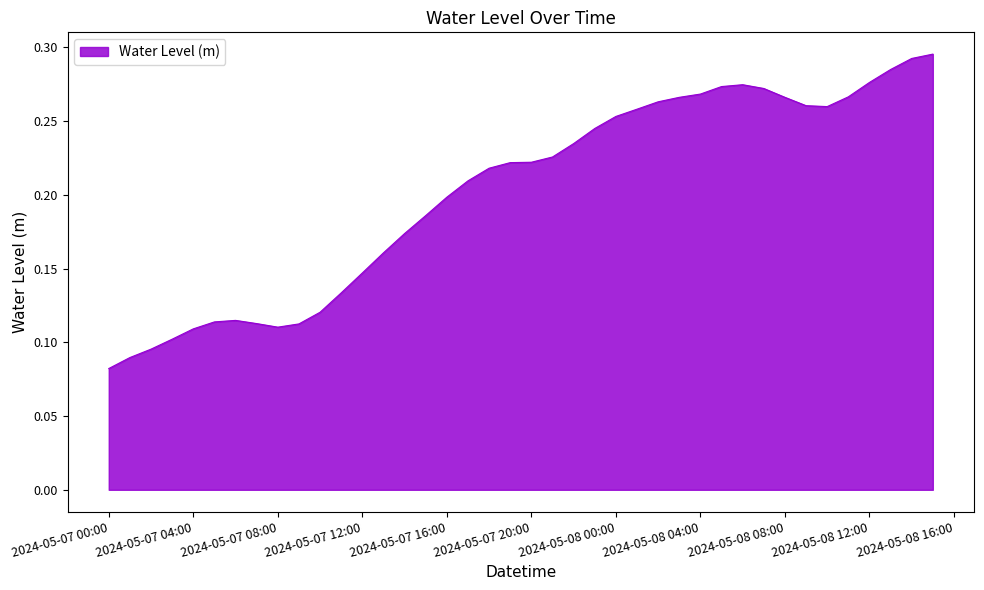

How many interior local valleys (lower than both neighbors) does the data have?

2